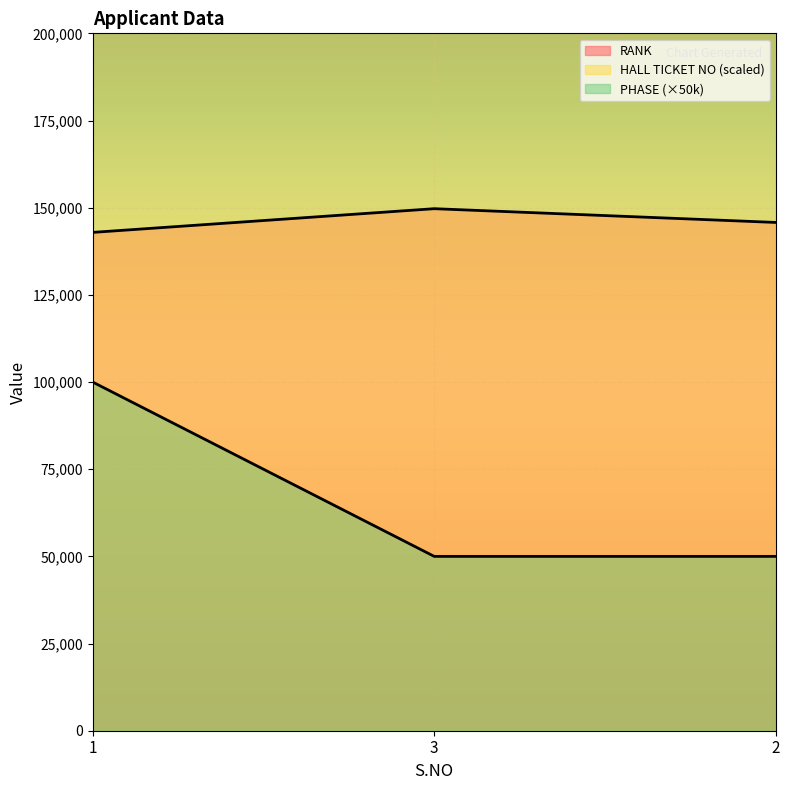

Does the chart display data point markers on the line(s)?

No